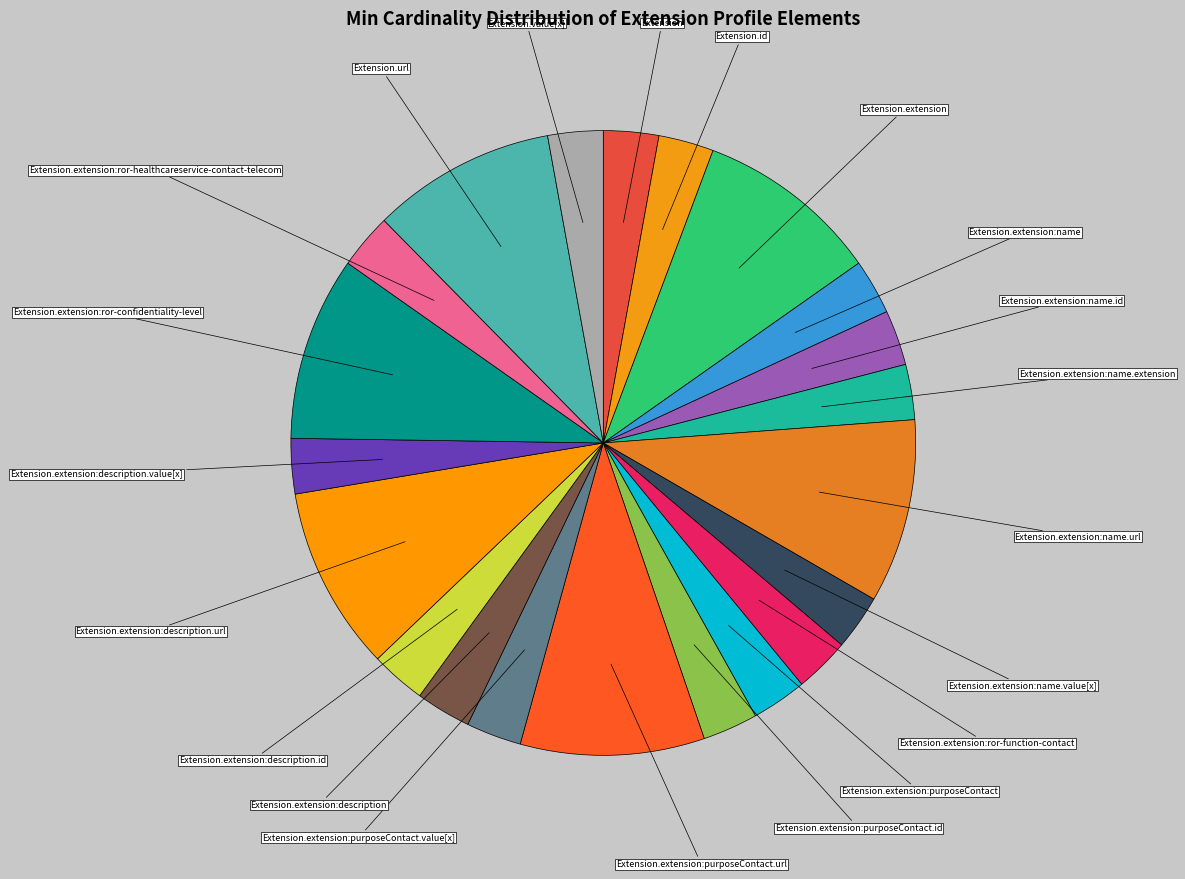

What is the largest slice in the pie chart?

Extension.extension